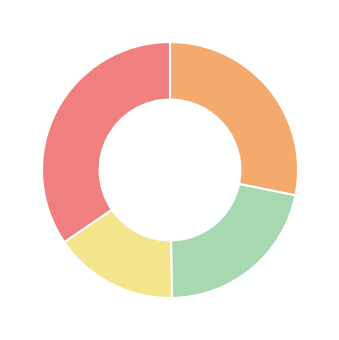

Does any single category account for the majority?

No